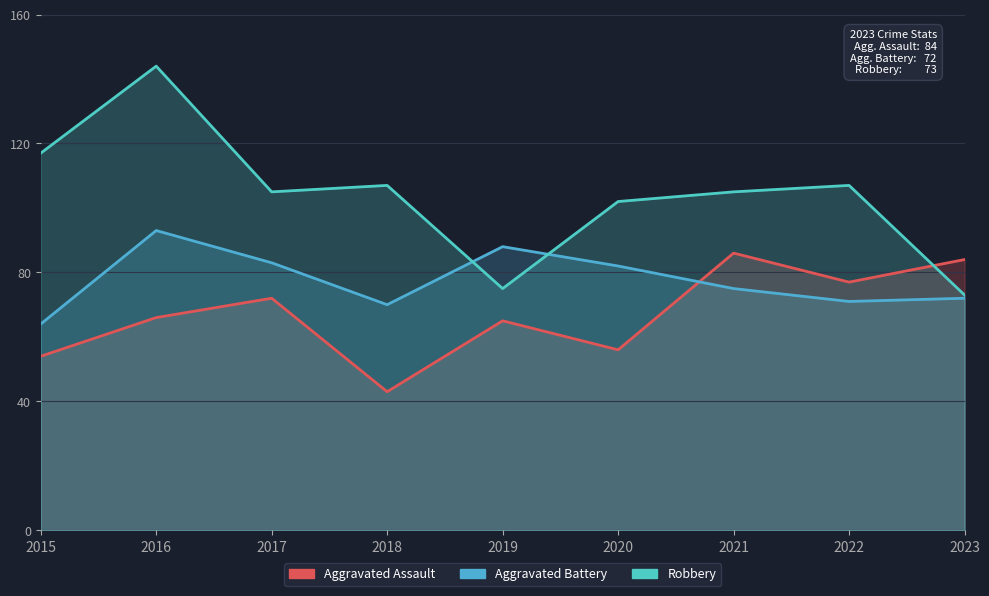

Does the chart display data point markers on the line(s)?

No